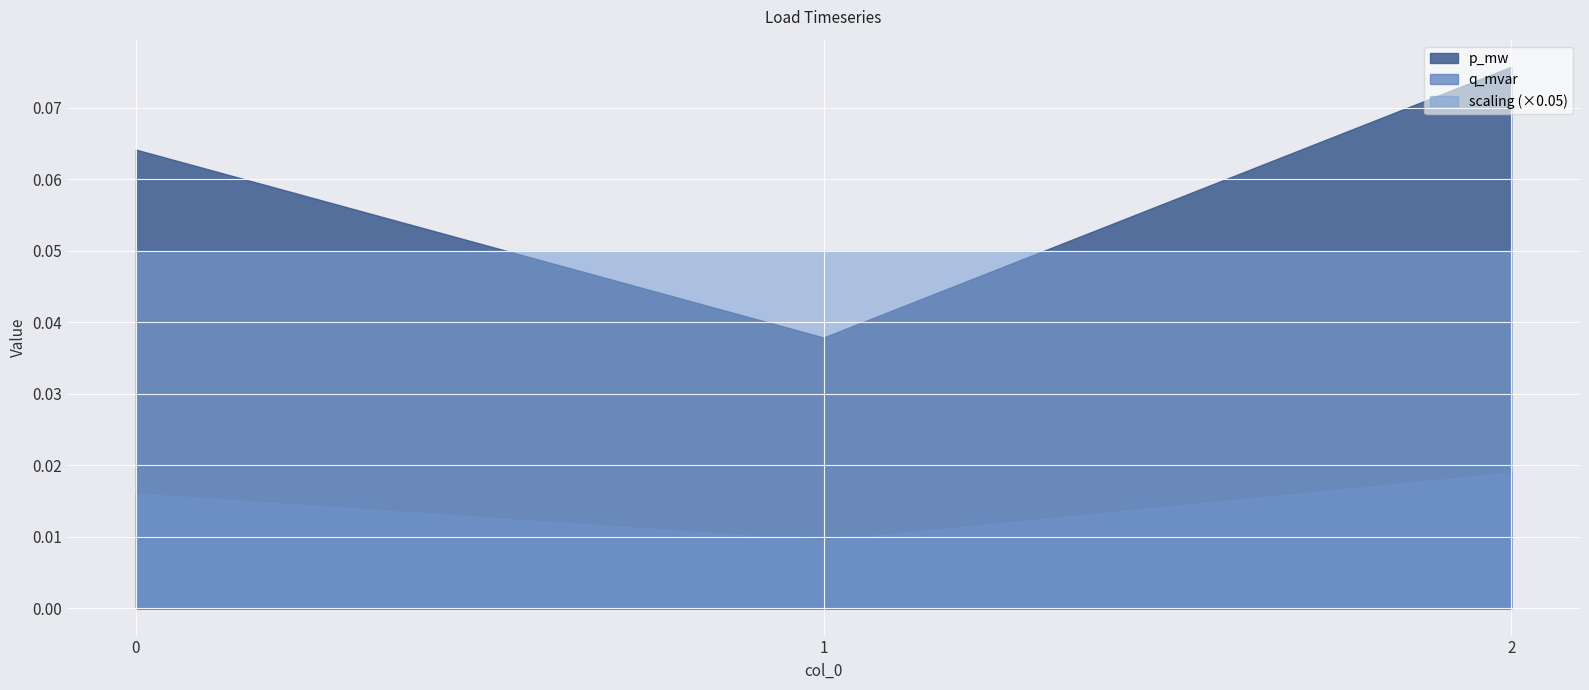

Which has a higher value, 2 or 0?

2